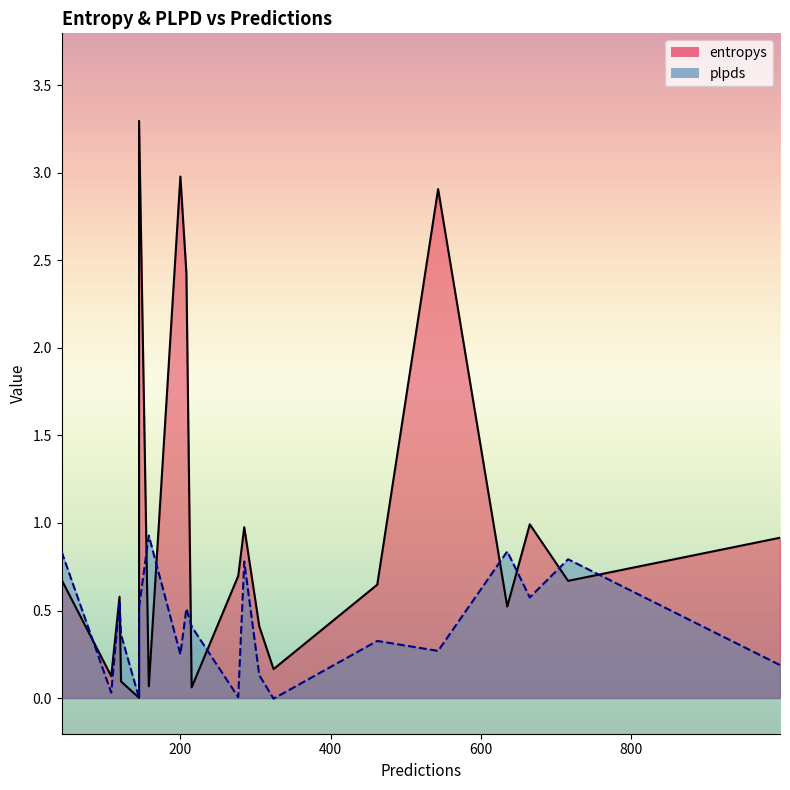

How many series are shown in this chart?

2